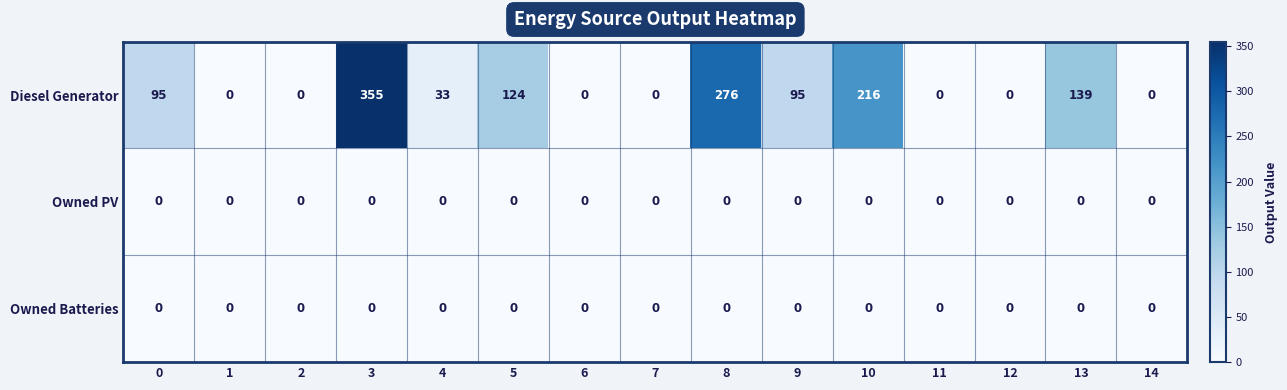

At which category is the sum across all series the highest?

3